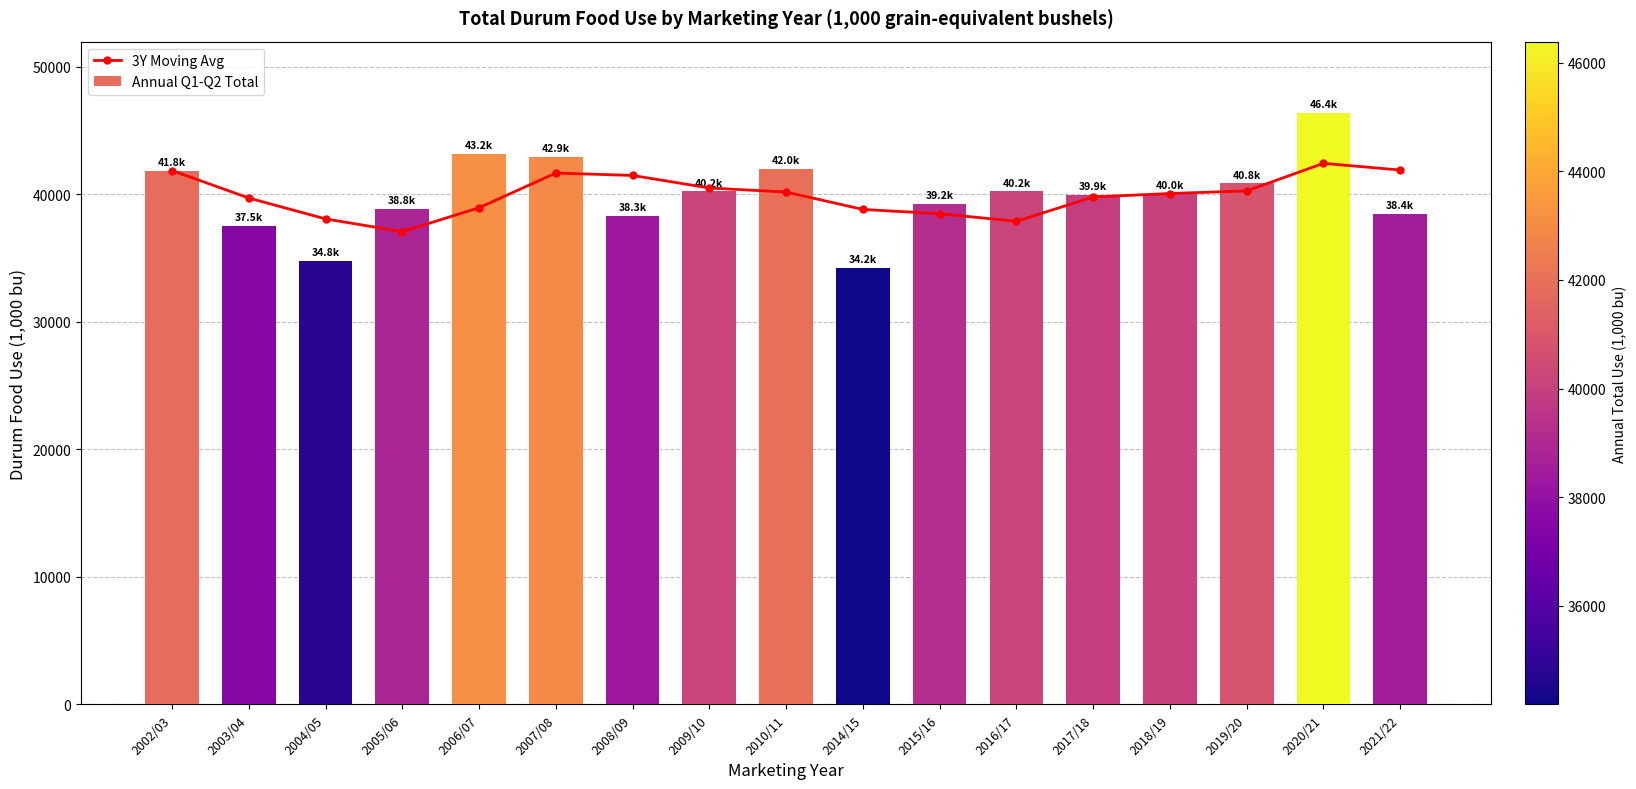

What is the difference between the Annual Q1-Q2 Total values at 2008/09 and 2006/07?

4888.6